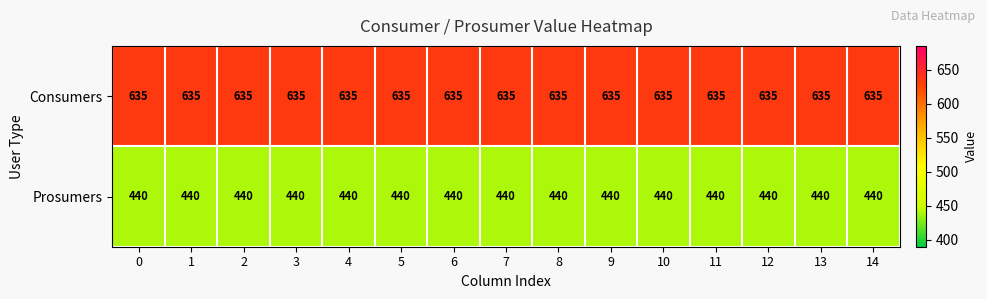

What is the maximum value shown in the chart?

635